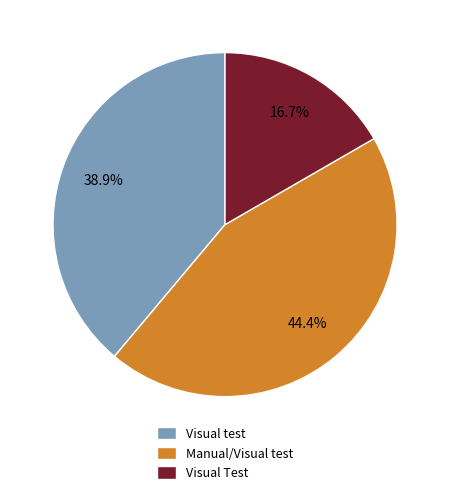

Which category has the biggest portion of the pie?

Manual/Visual test